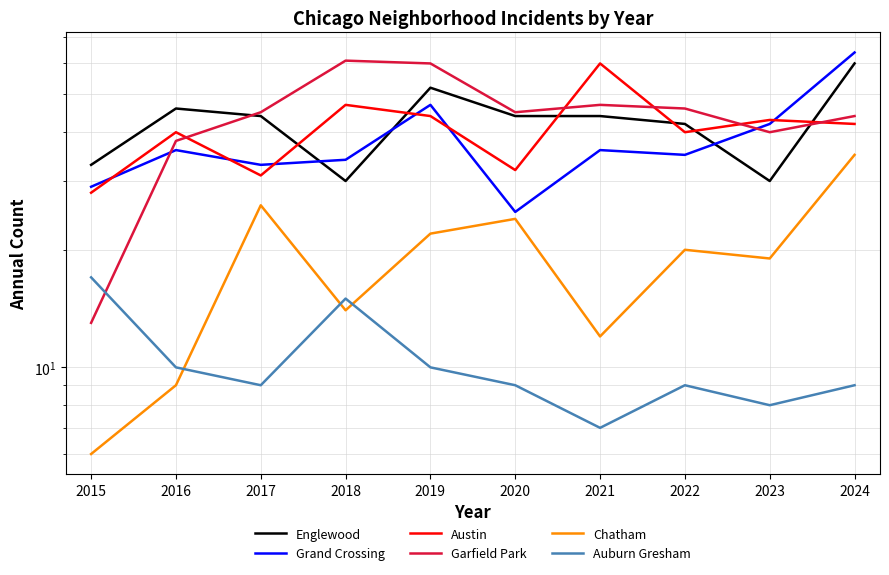

What is the average value of the Austin series?

41